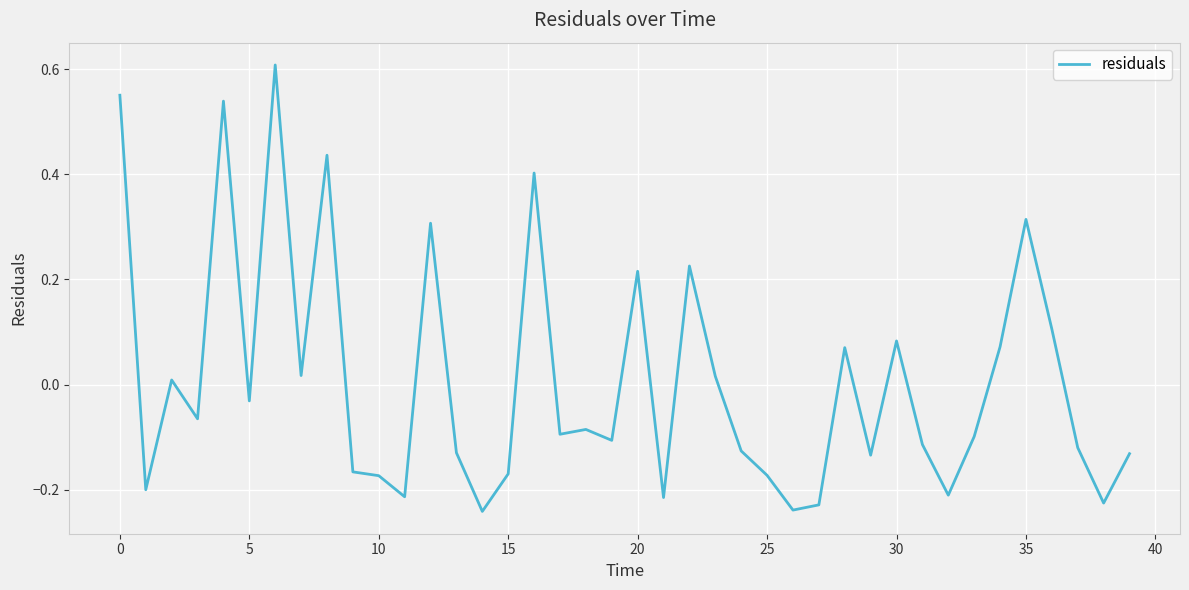

Does the chart display data point markers on the line(s)?

No